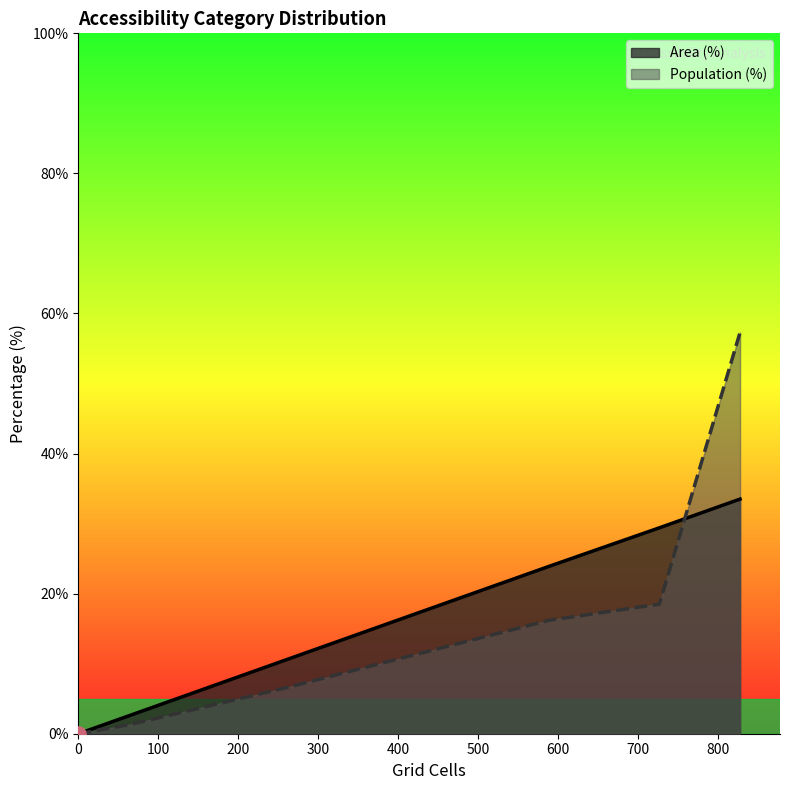

Which series has the widest spread of values?

Population (%)